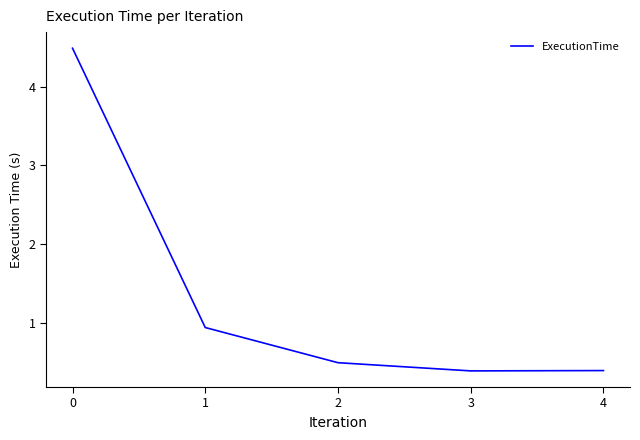

True or false: there are more than 0 points higher than both neighbors.

False